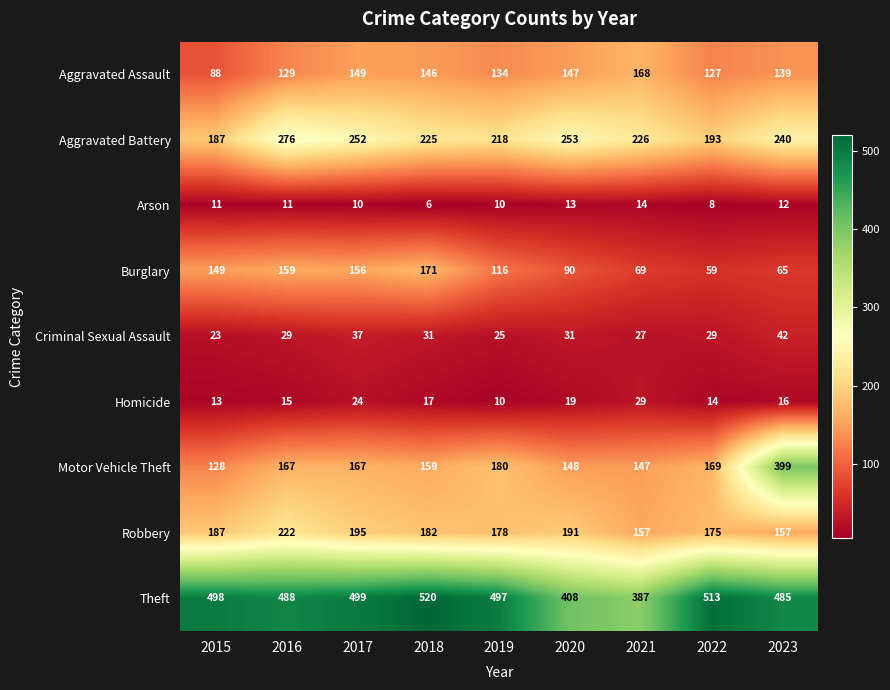

The Homicide series shows 30 at 2020. True or false?

False